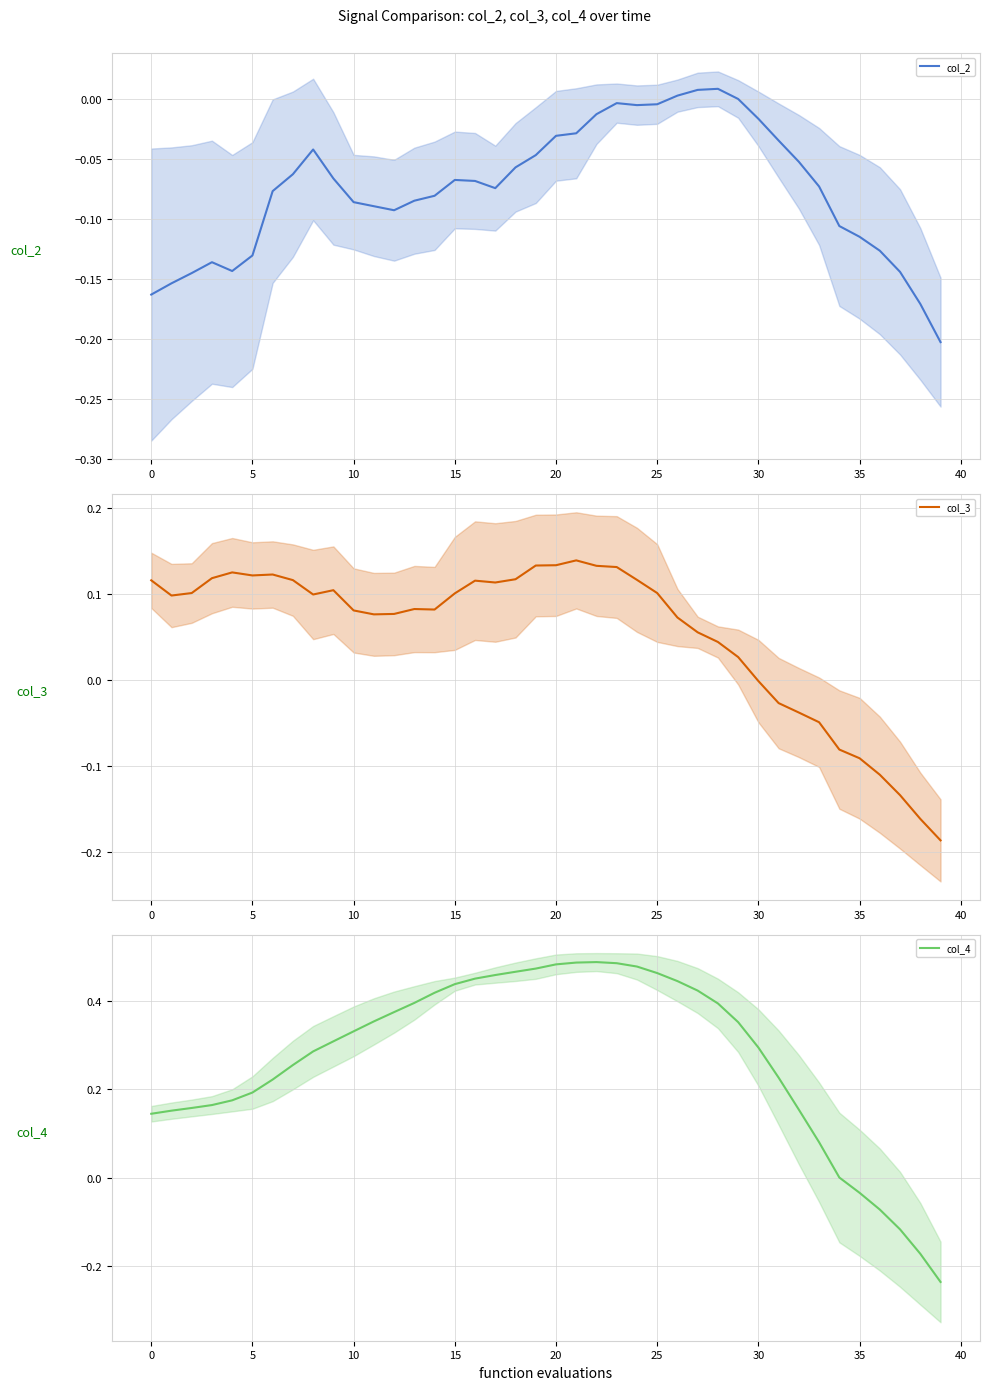

Which series changed the most between 21 and 23?

col_2